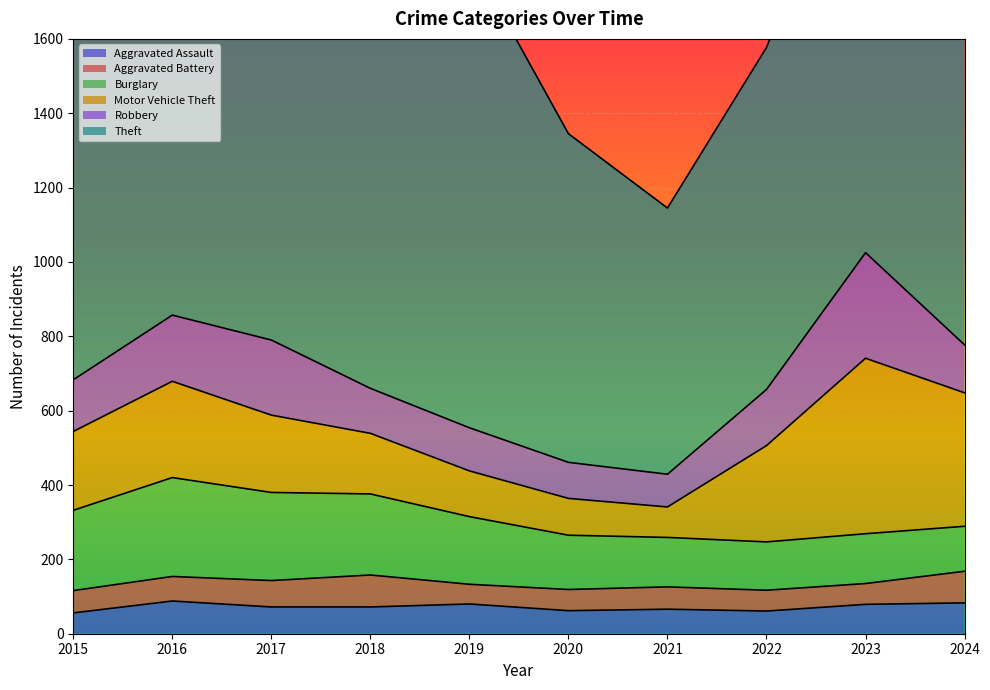

How many series are shown in this chart?

6